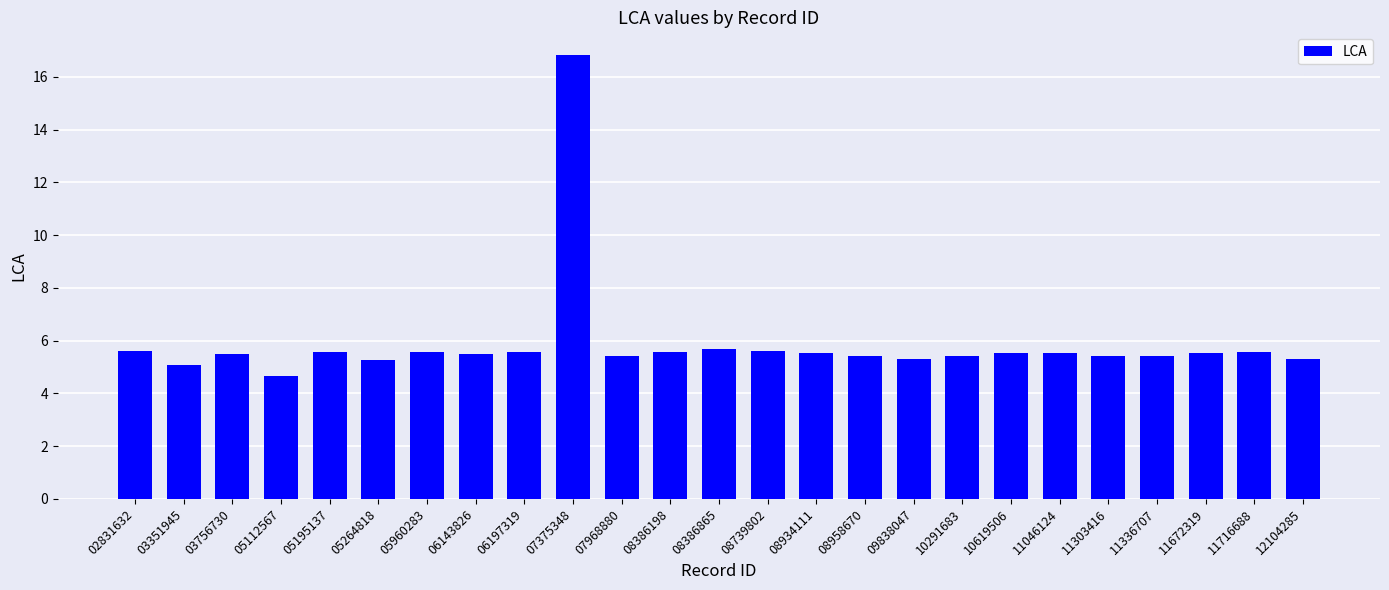

What is the minimum value shown in the chart?

4.7